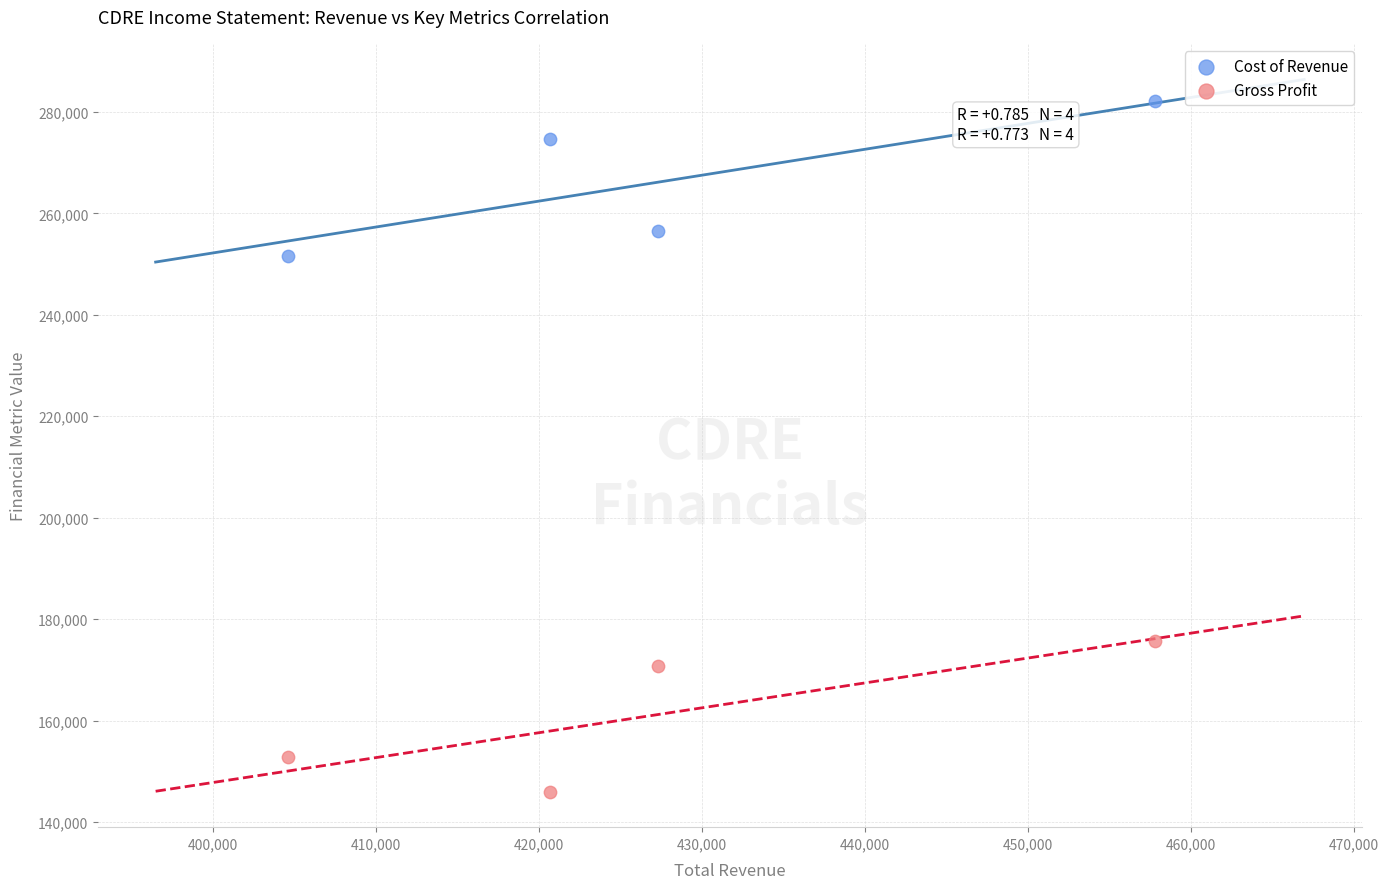

Which series contains the lowest Y value?

Gross Profit